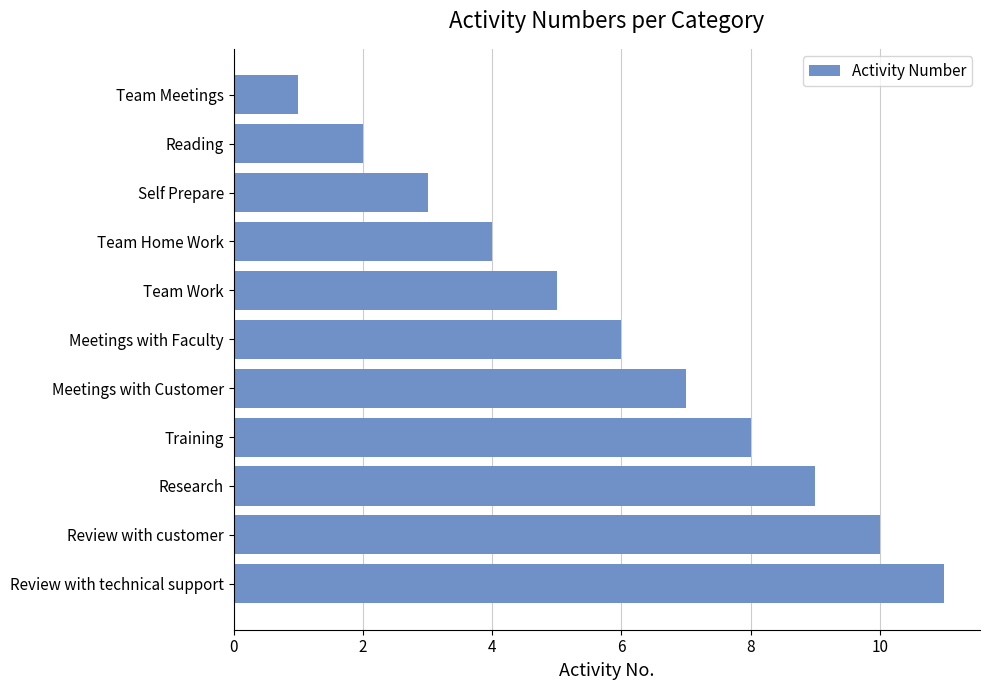

How many bars are there in total?

11